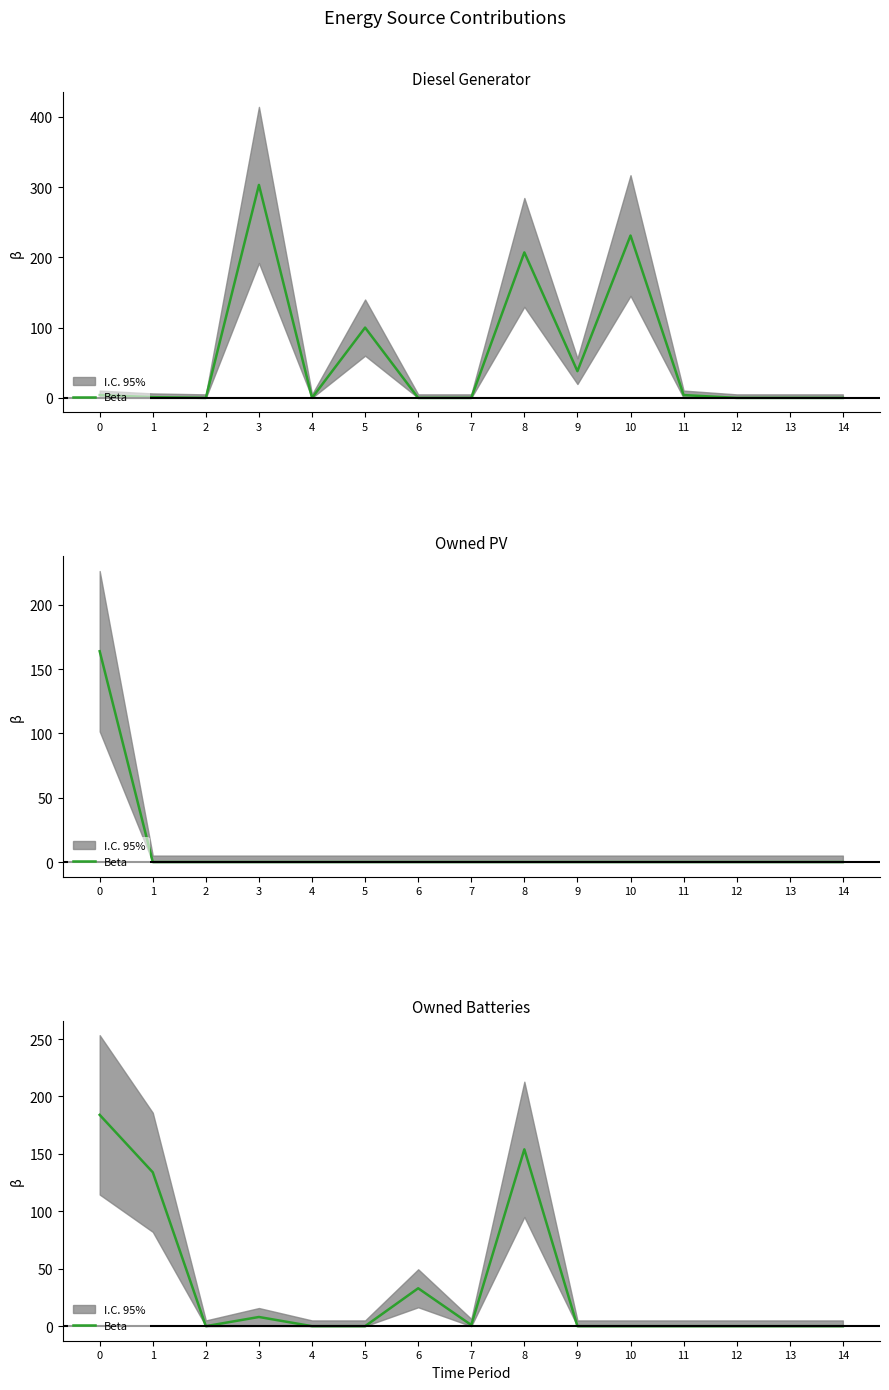

Is it true that the value at 7 is 2?

False